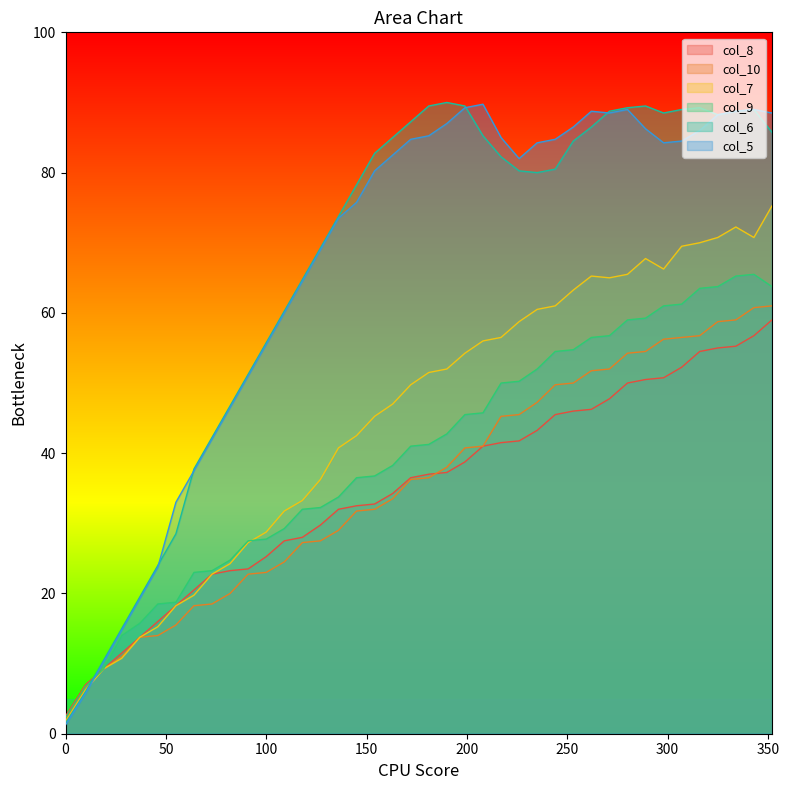

Which series has the largest total across all categories?

col_6